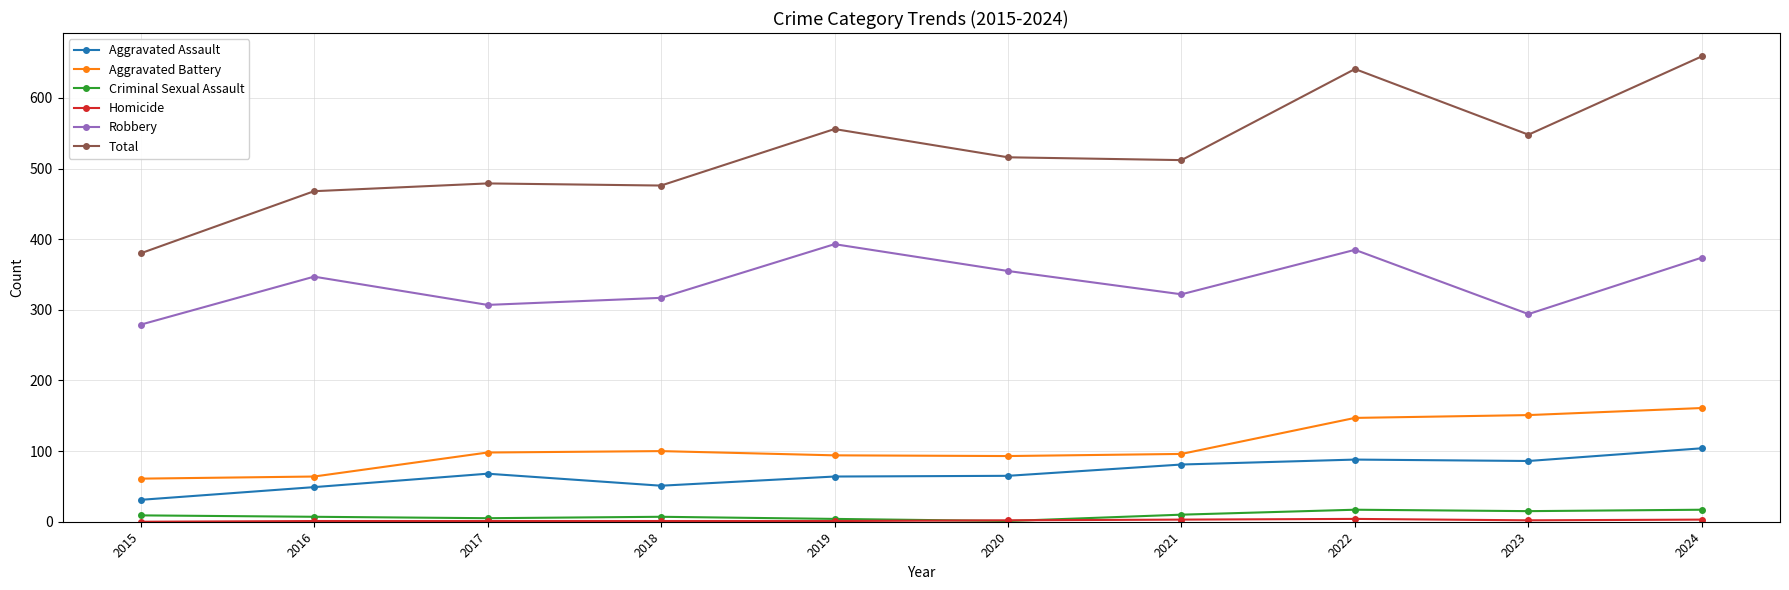

How many series are shown in this chart?

6